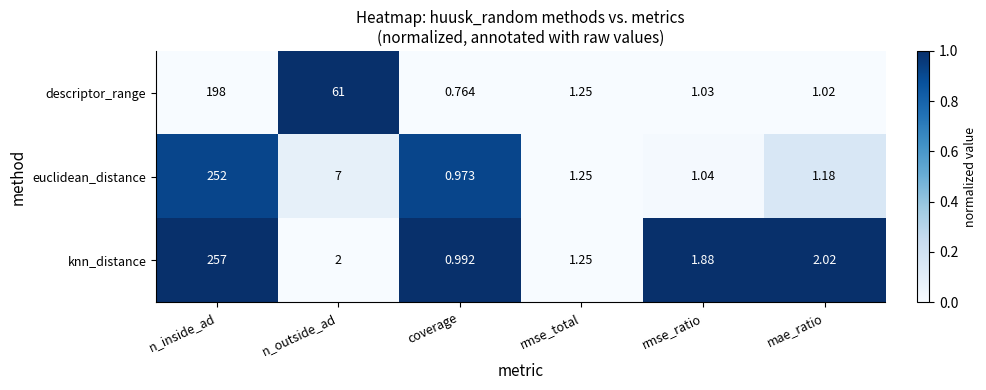

Which category has the highest value across all series?

n_inside_ad